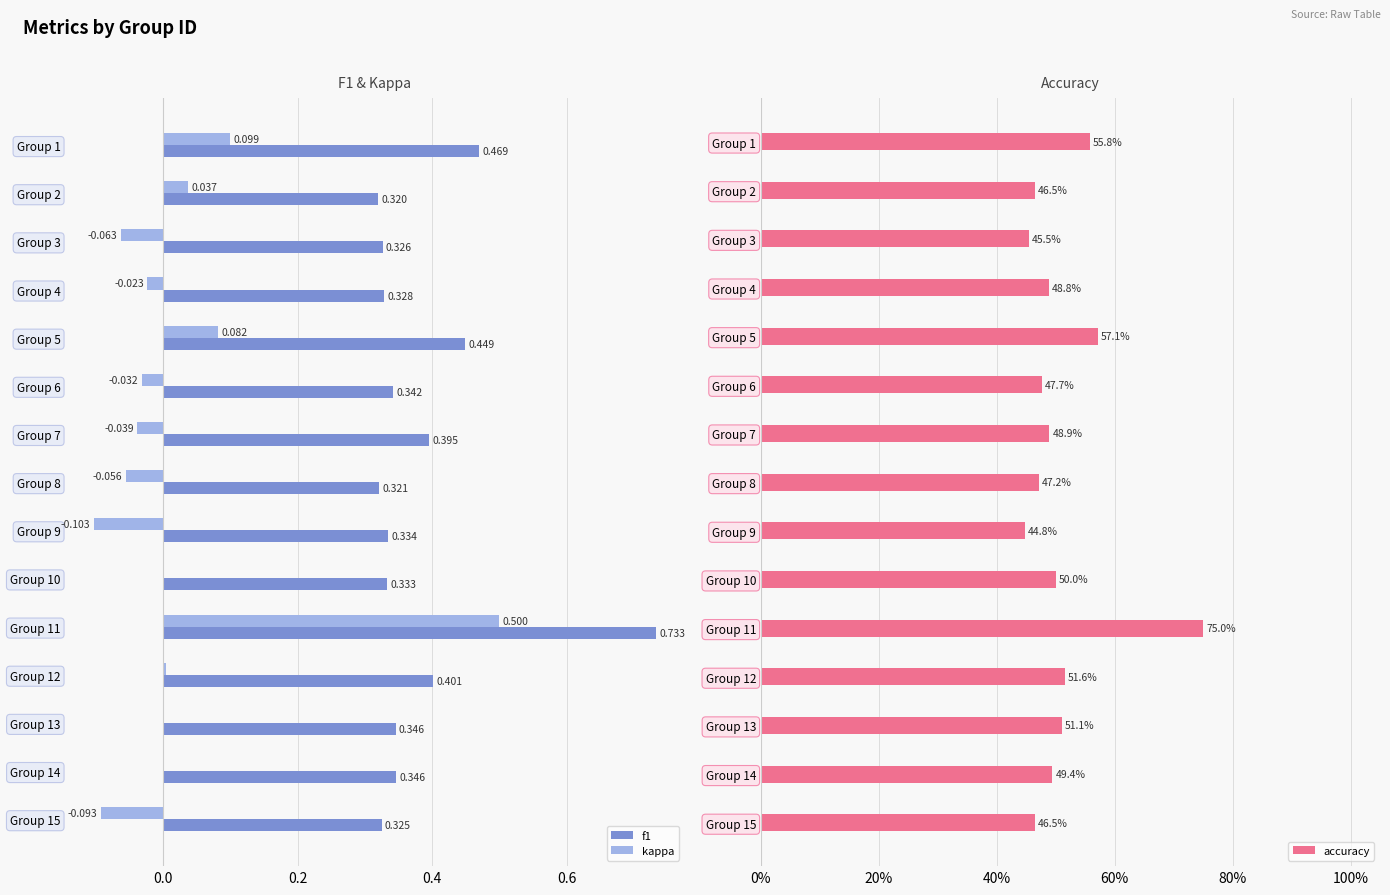

Reading left to right, extract all data points from this chart.

f1: 0.5	0.3	0.3	0.3	0.4	0.3	0.4	0.3	0.3	0.3	0.7	0.4	0.3	0.3	0.3
kappa: 0.1	0.0	-0.1	-0.0	0.1	-0.0	-0.0	-0.1	-0.1	0.0	0.5	0.0	0.0	-0.0	-0.1
accuracy: 0.6	0.5	0.5	0.5	0.6	0.5	0.5	0.5	0.4	0.5	0.8	0.5	0.5	0.5	0.5